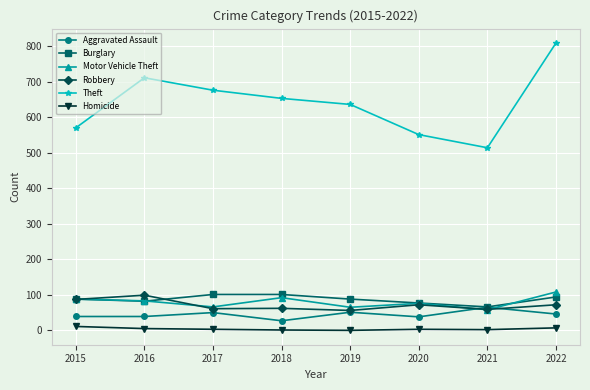

What is the maximum value shown in the chart?

809